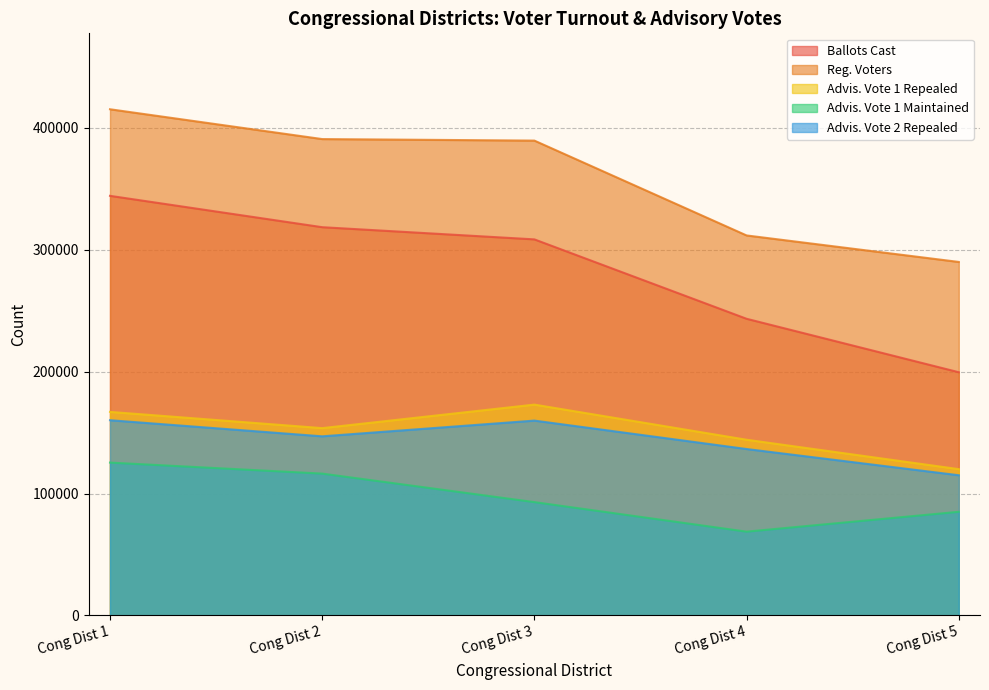

List the series in order of their peak value, lowest first.

Advis. Vote 1 Maintained, Advis. Vote 2 Repealed, Advis. Vote 1 Repealed, Ballots Cast, Reg. Voters